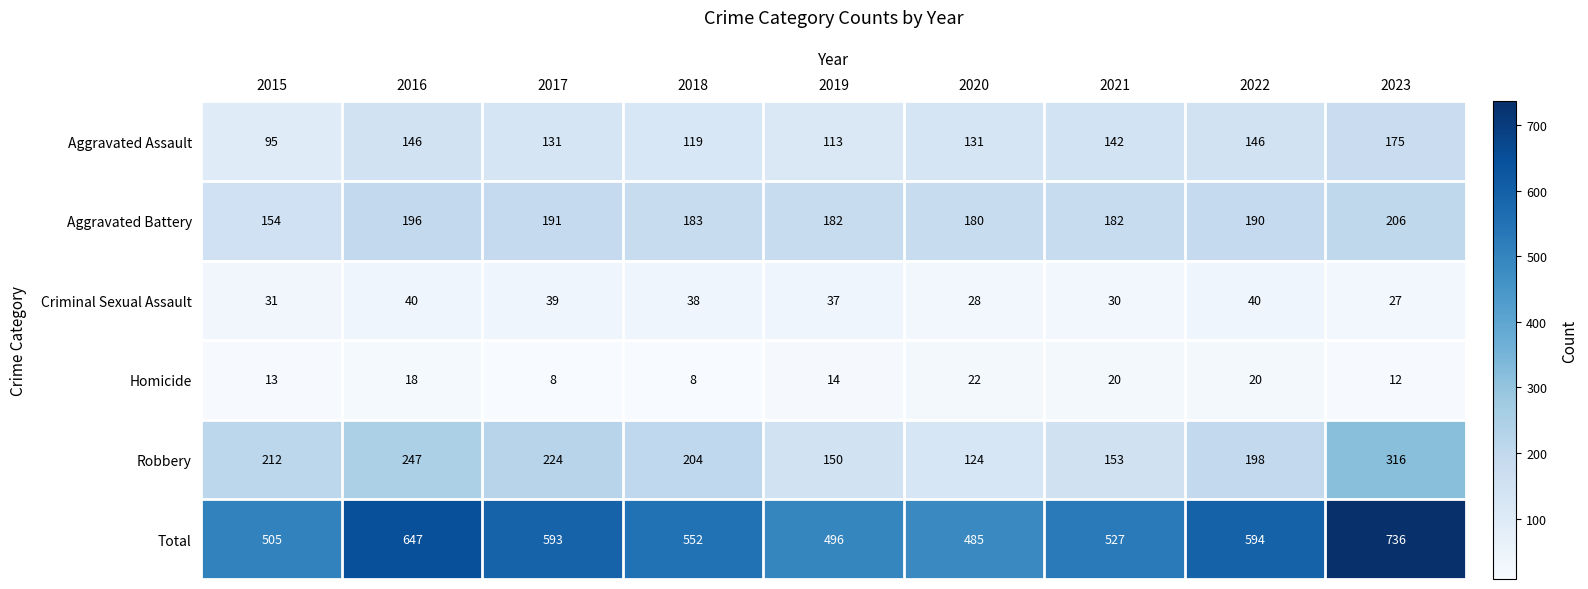

The Homicide series shows 12 at 2023. True or false?

True